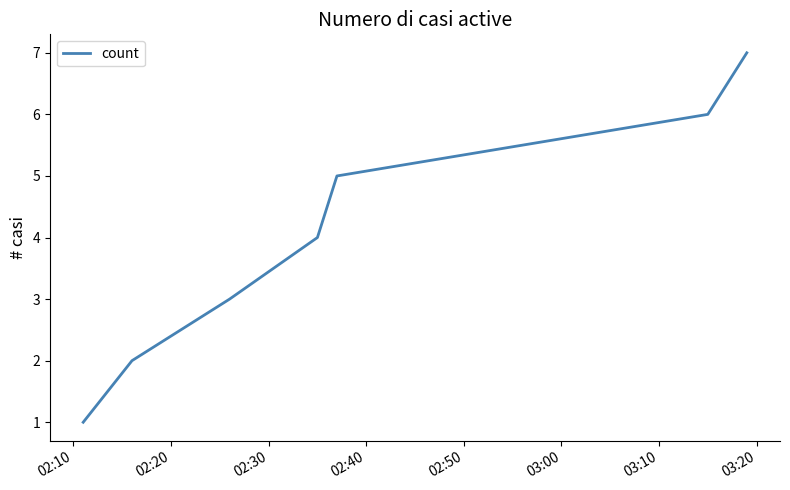

True or false: the data has more than 2 interior local peaks.

False